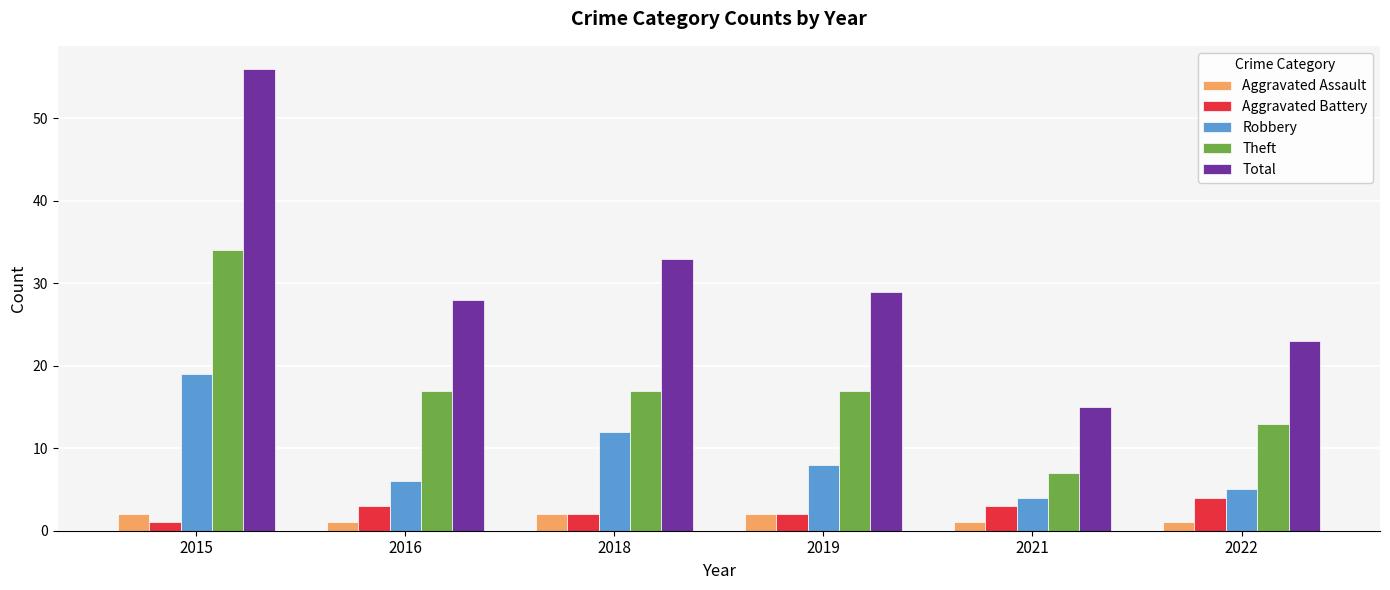

Which series has the widest spread of values?

Total